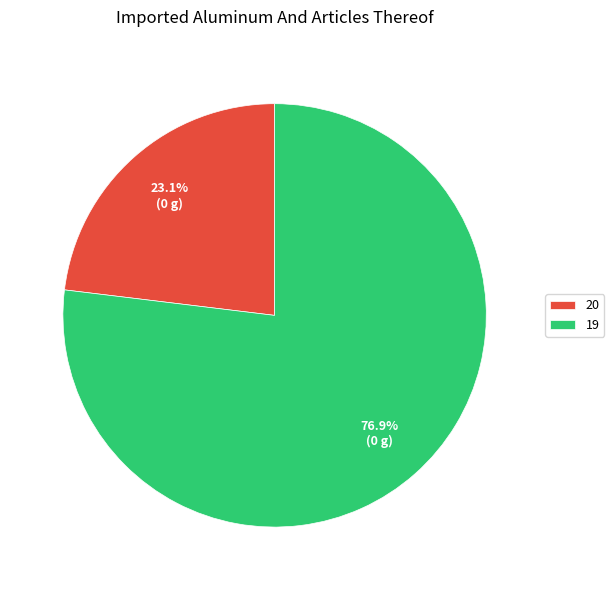

What is the ratio of the value at 20 to the value at 19?

0.3